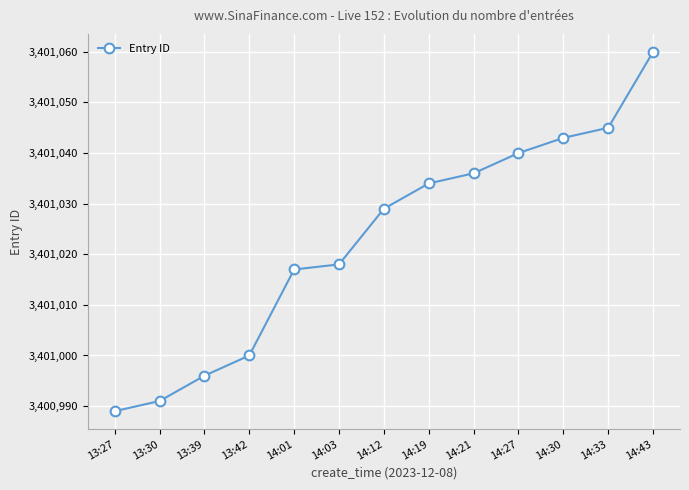

What is the difference between the maximum and minimum values?

71